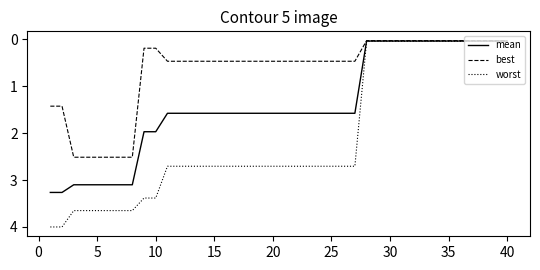

Which series has the largest range (max minus min)?

worst